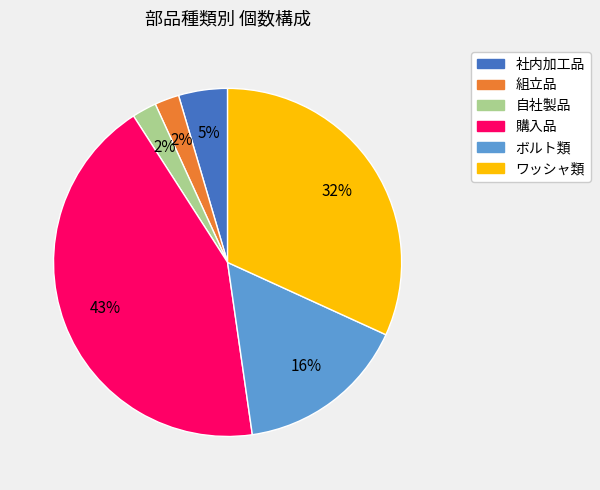

Do ボルト類 and 購入品 together represent more than half of the pie?

Yes